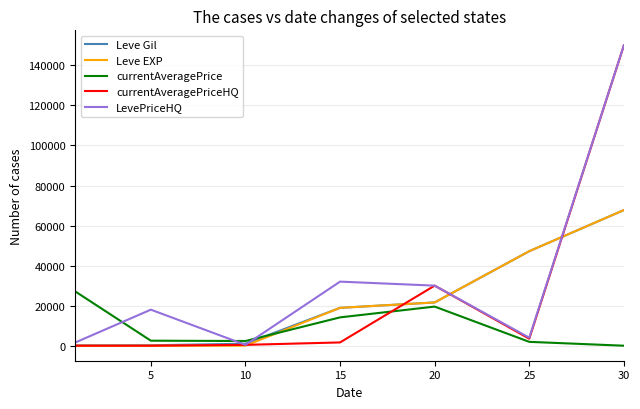

Which series has the widest spread of values?

currentAveragePriceHQ